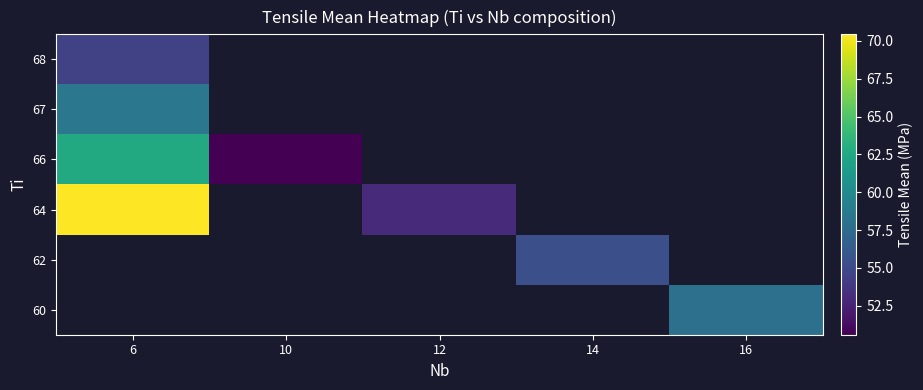

List the labels in order of 66 value, smallest first.

10, 12, 14, 16, 6